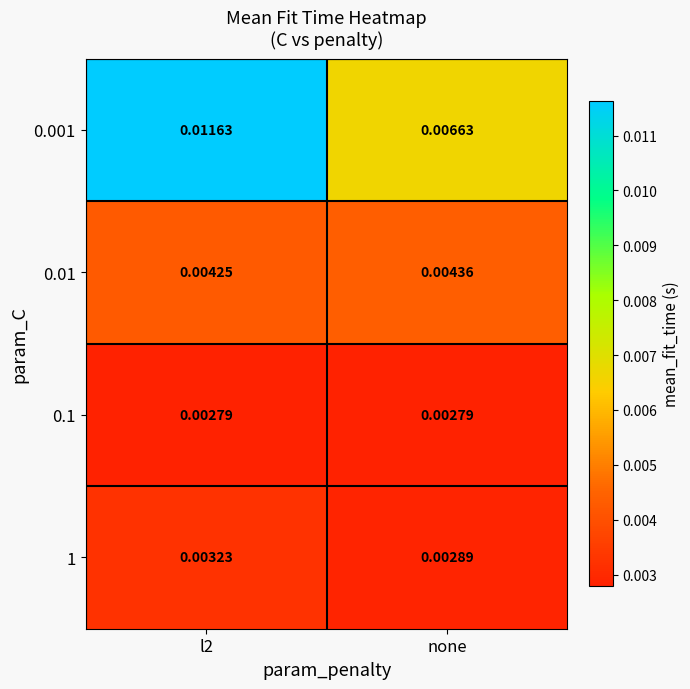

At which category is the sum across all series the highest?

l2